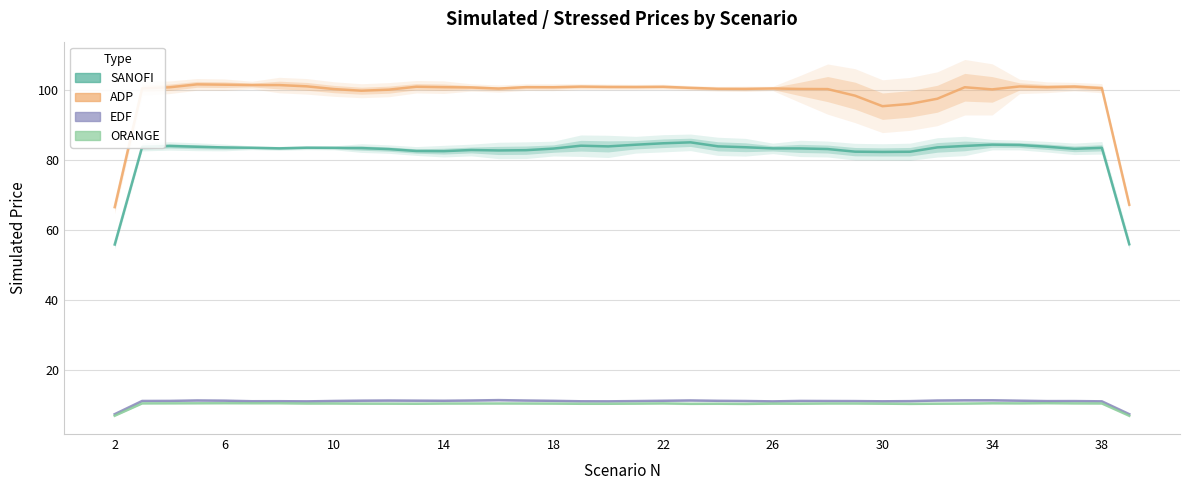

True or false: Prix choqués / simulés ADP and Prix choqués / simulés SANOFI intersect in this chart.

False